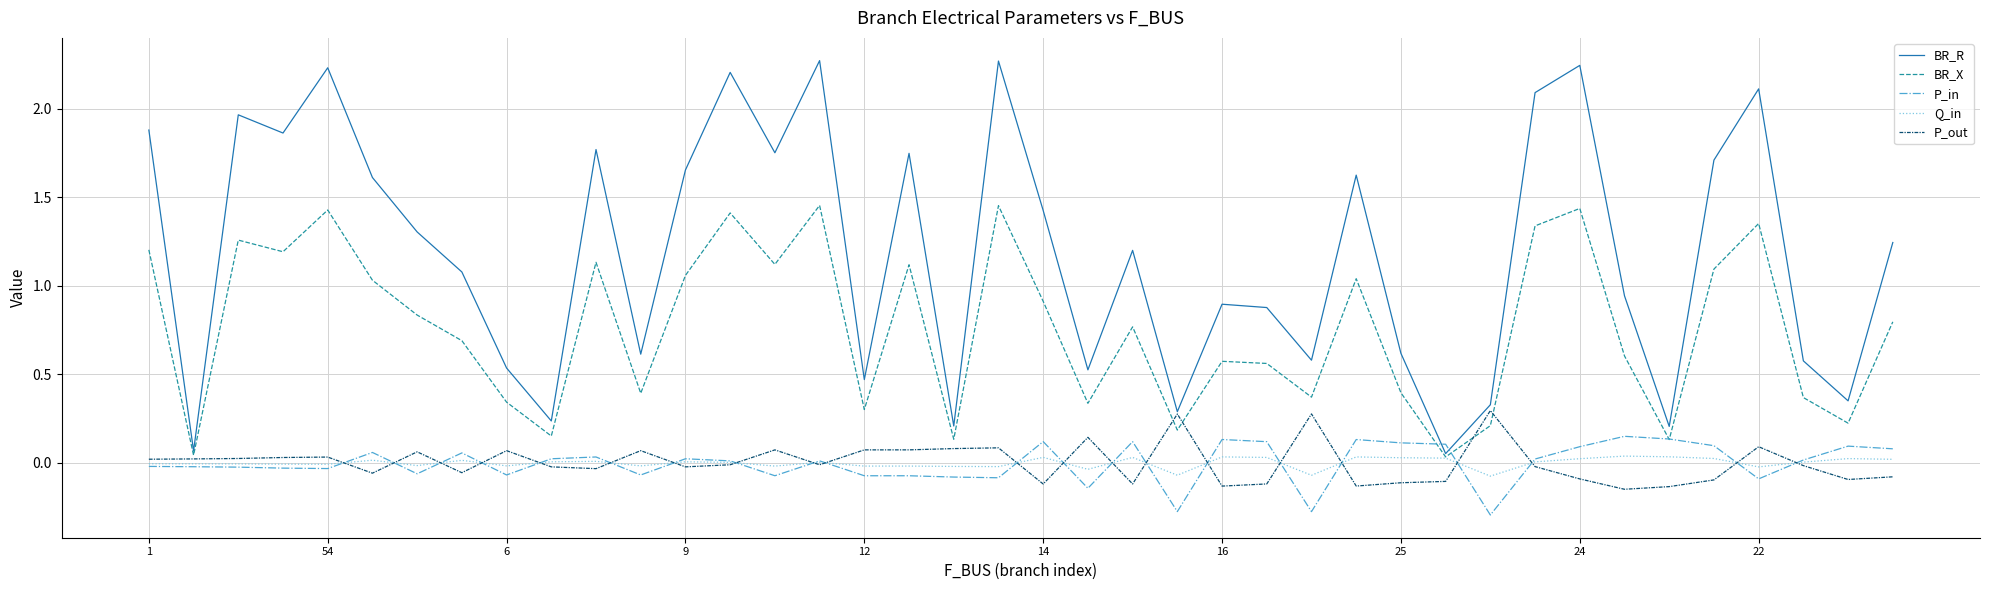

What is the smallest value displayed?

-0.3